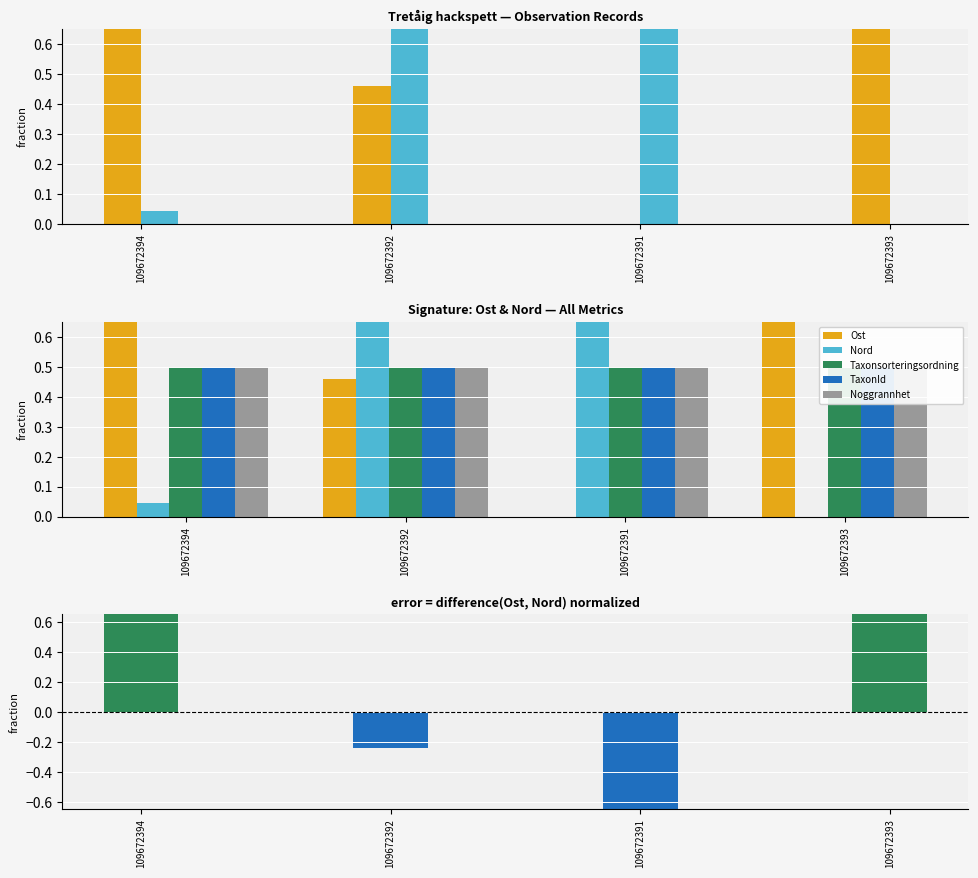

Is the value of Noggrannhet at 109672391 greater than the value of Ost at 109672391?

Yes